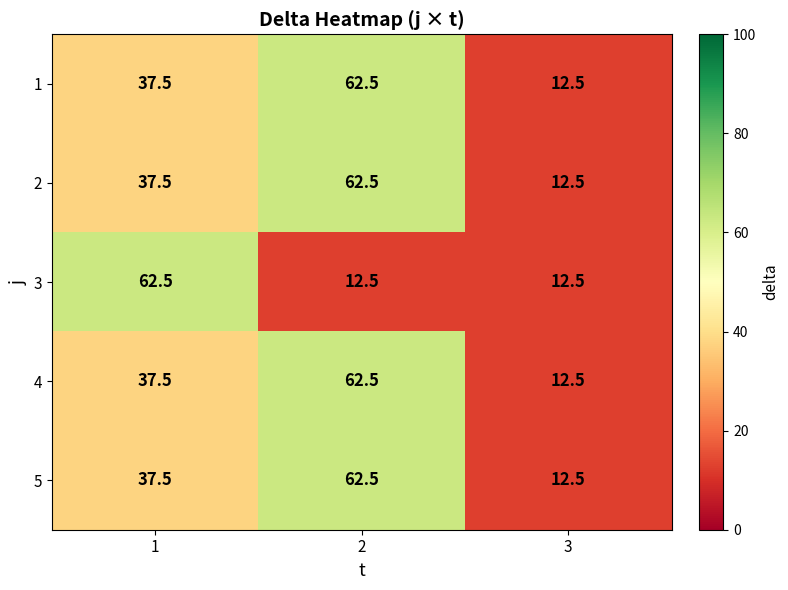

Reading left to right, extract all data points from this chart.

1: 37.5	62.5	12.5
2: 37.5	62.5	12.5
3: 62.5	12.5	12.5
4: 37.5	62.5	12.5
5: 37.5	62.5	12.5